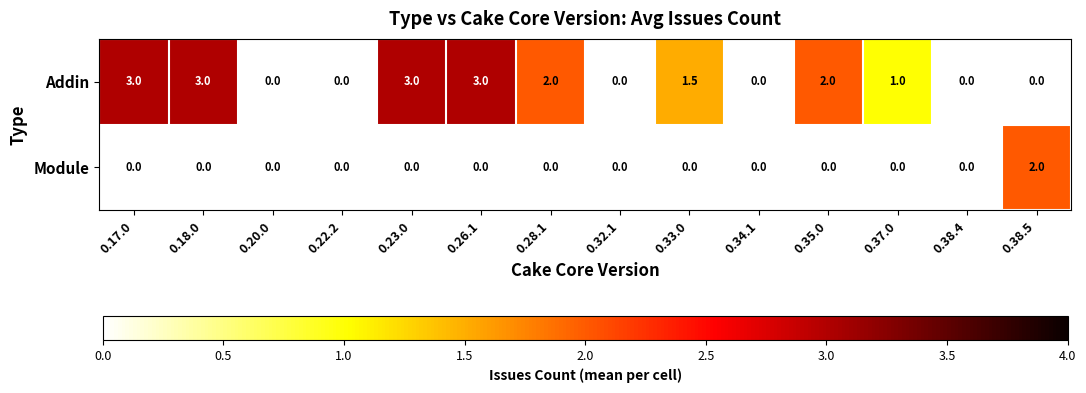

The value of Module at 0.26.1 is -0.6. True or false?

False